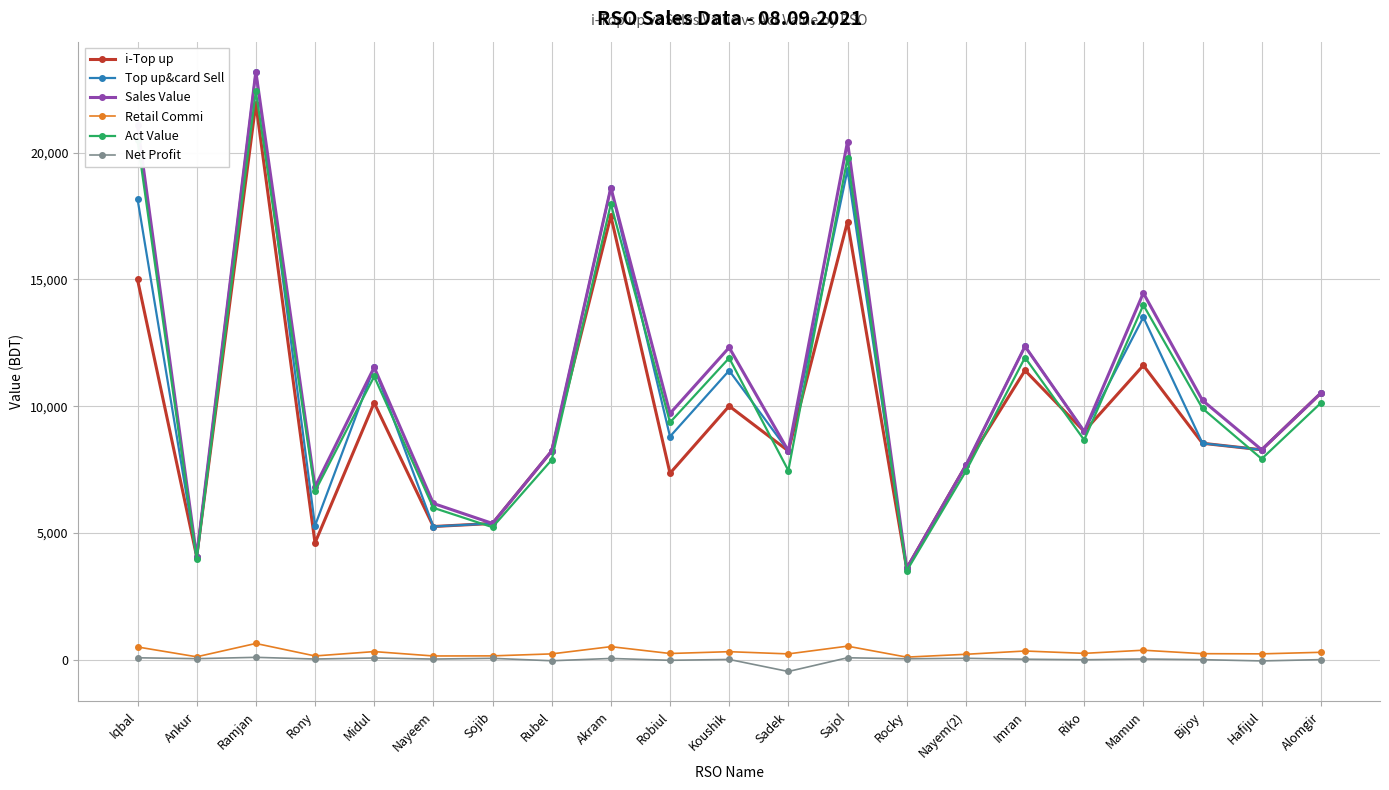

At which category does Sales Value reach its first local valley?

Ankur